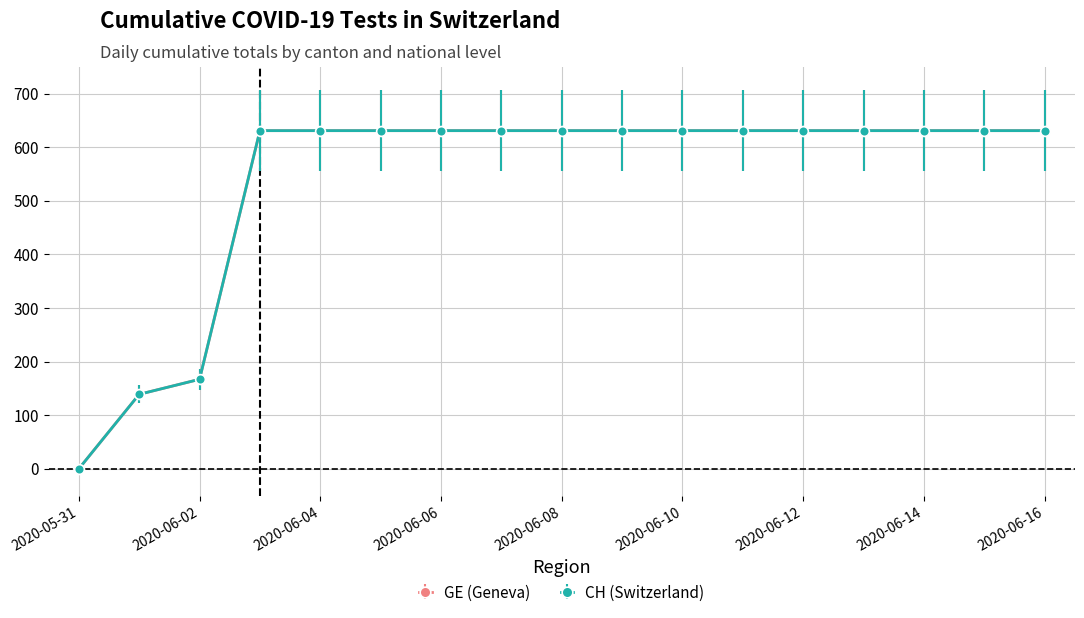

Does the chart have visible grid lines?

Yes